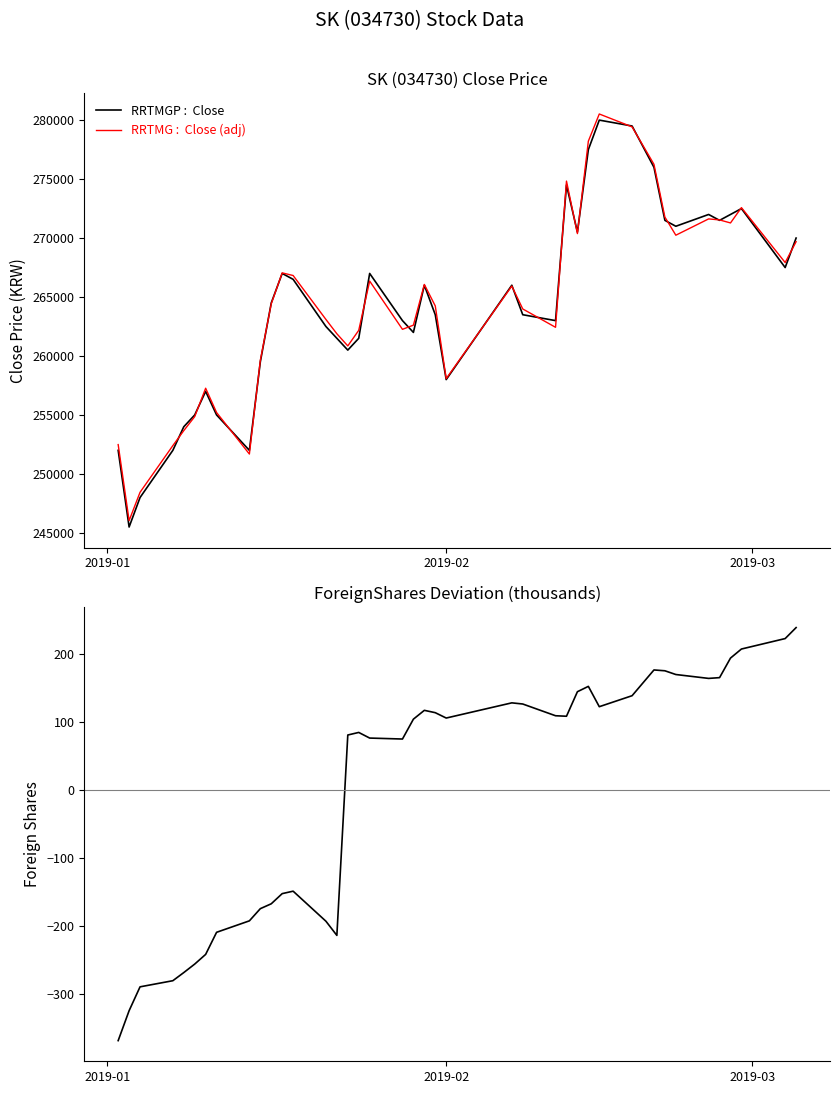

Is this an area chart (filled region under the line)?

No